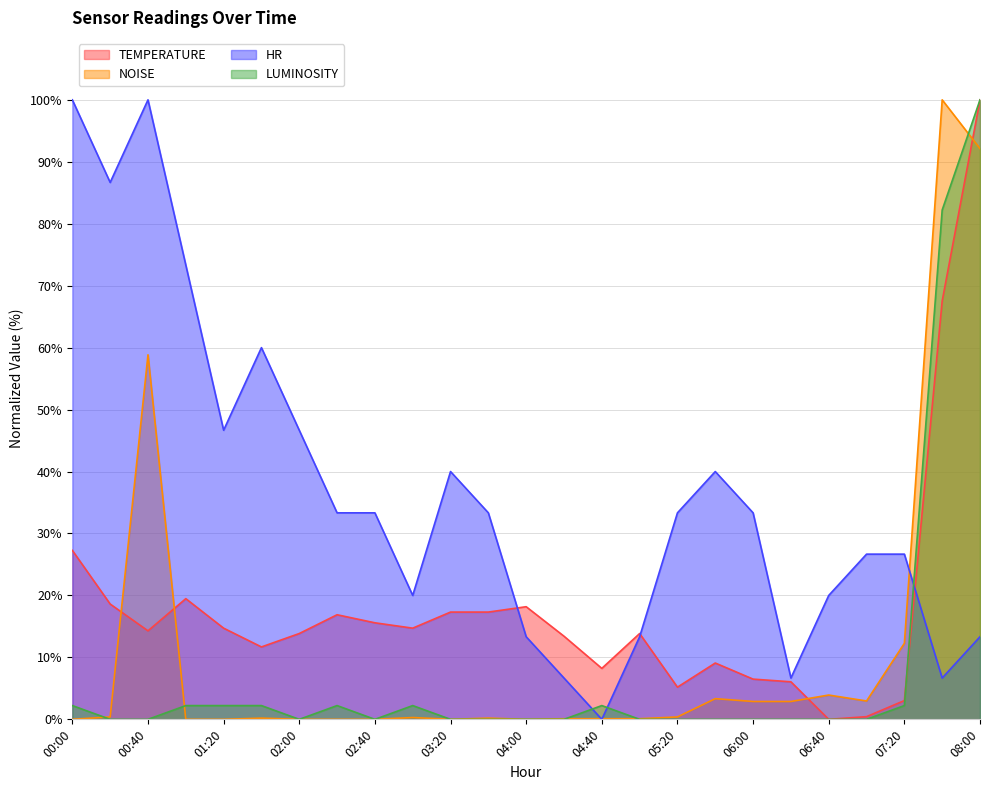

What is the difference between the maximum and second lowest values in the NOISE series?

100.0